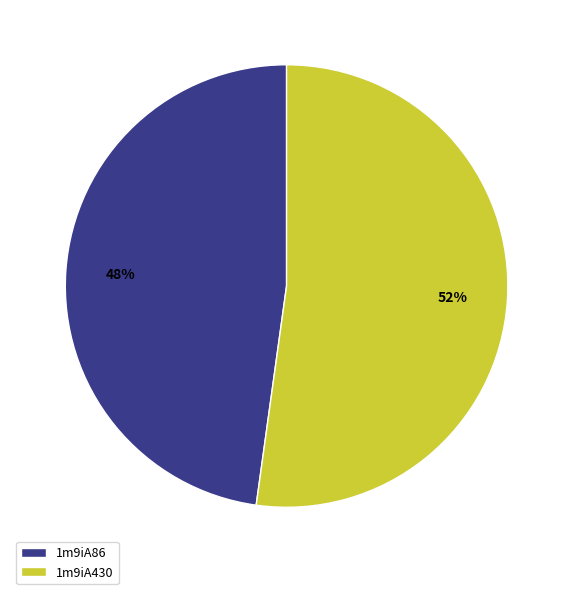

Rank the categories by value from highest to lowest.

1m9iA430, 1m9iA86